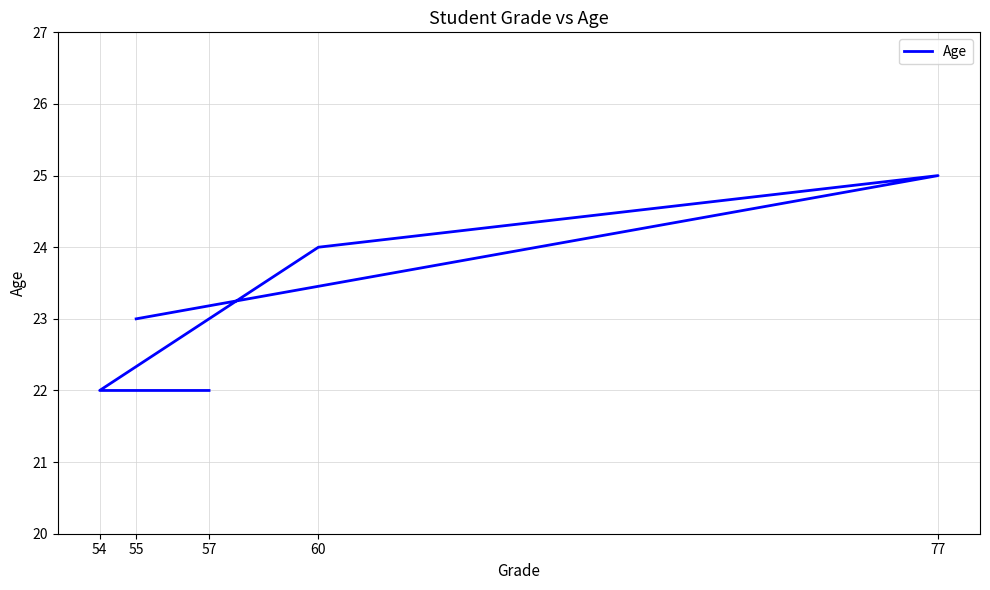

What is the difference between the values at 77 and 57?

3